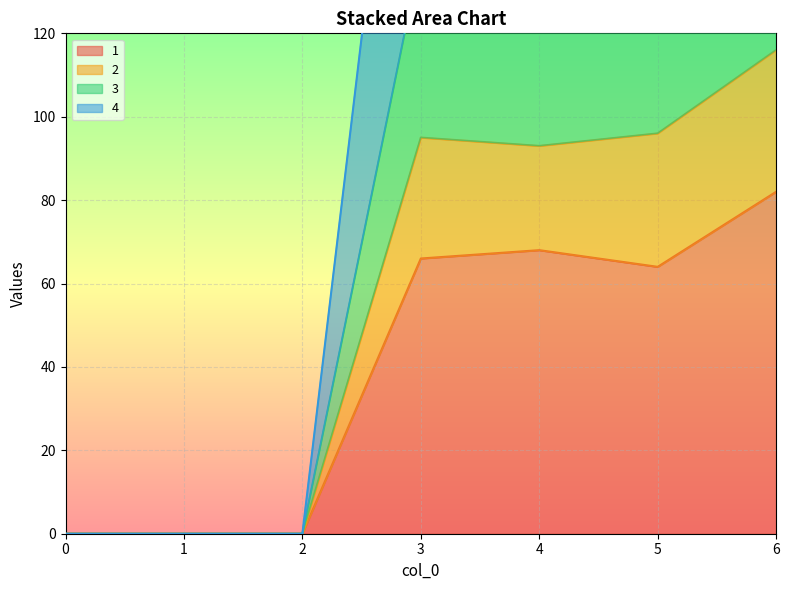

How many distinct data groups are displayed?

4